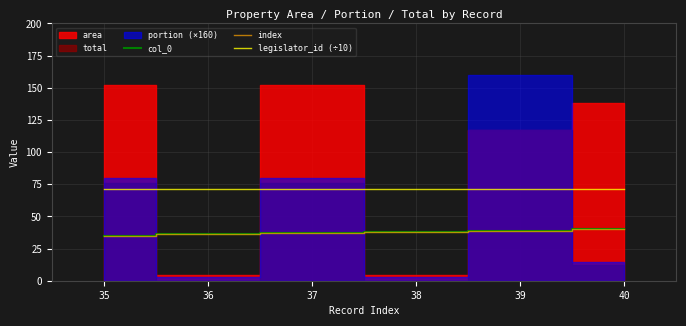

The index series shows 19.1 at 39. True or false?

False